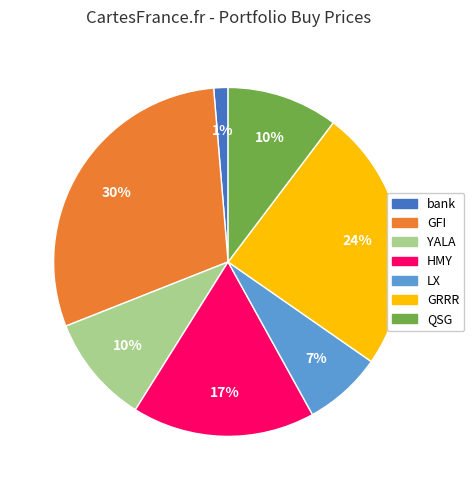

Does any single category account for the majority?

No